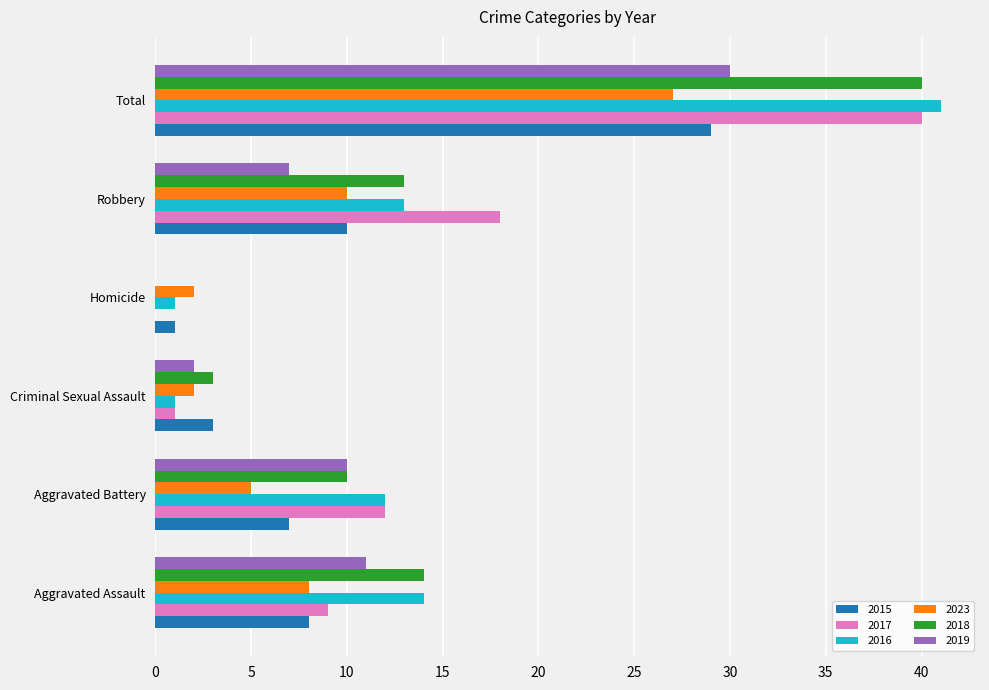

Between Robbery and Total, which series saw the biggest shift?

2016